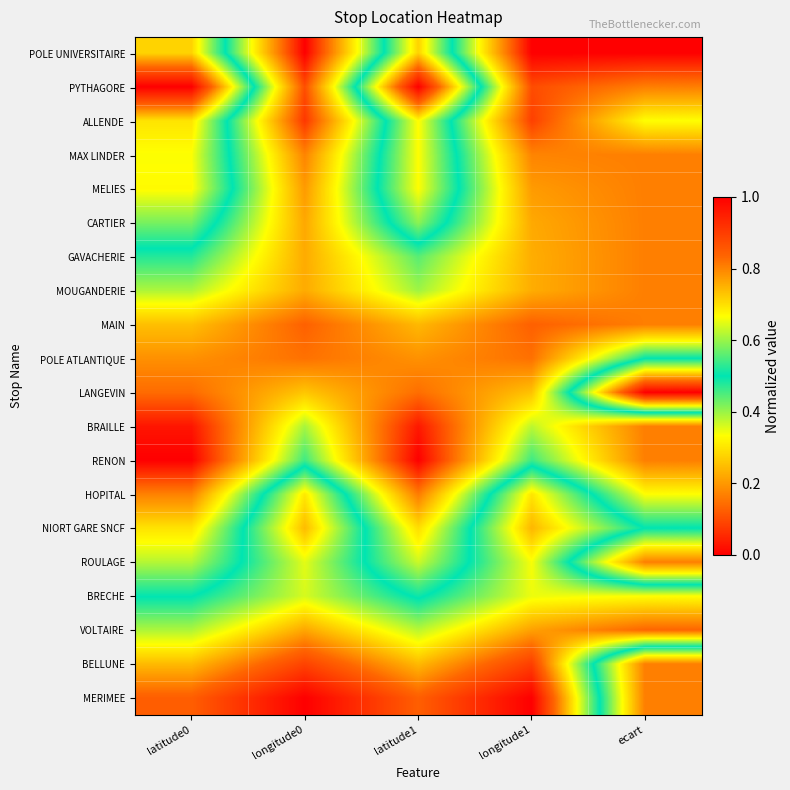

Rank the series by their maximum value, from highest to lowest.

PYTHAGORE, LANGEVIN, MERIMEE, BELLUNE, VOLTAIRE, NIORT GARE SNCF, POLE UNIVERSITAIRE, ALLENDE, HOPITAL, MELIES, MAX LINDER, BRECHE, ROULAGE, CARTIER, POLE ATLANTIQUE, GAVACHERIE, RENON, MOUGANDERIE, BRAILLE, MAIN